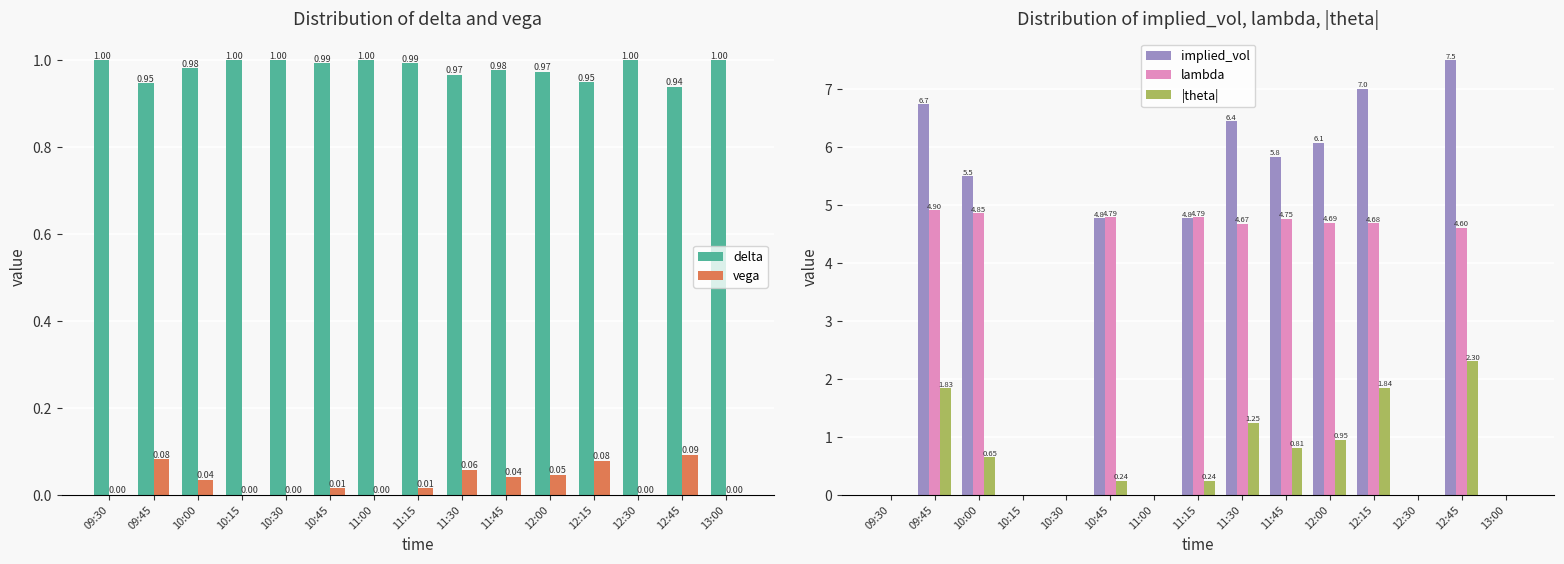

At which label is delta closest to 0?

12:45